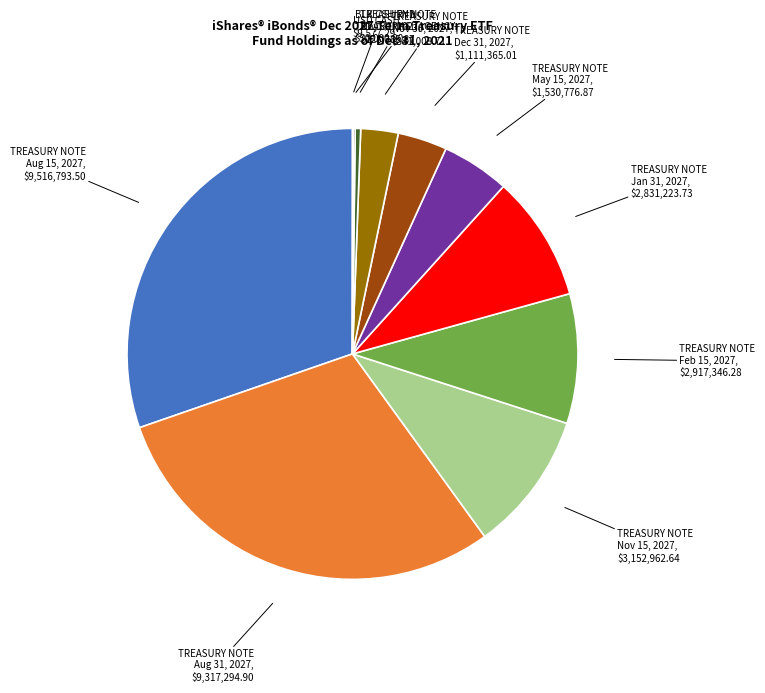

Is there any slice that represents more than half of the pie?

No